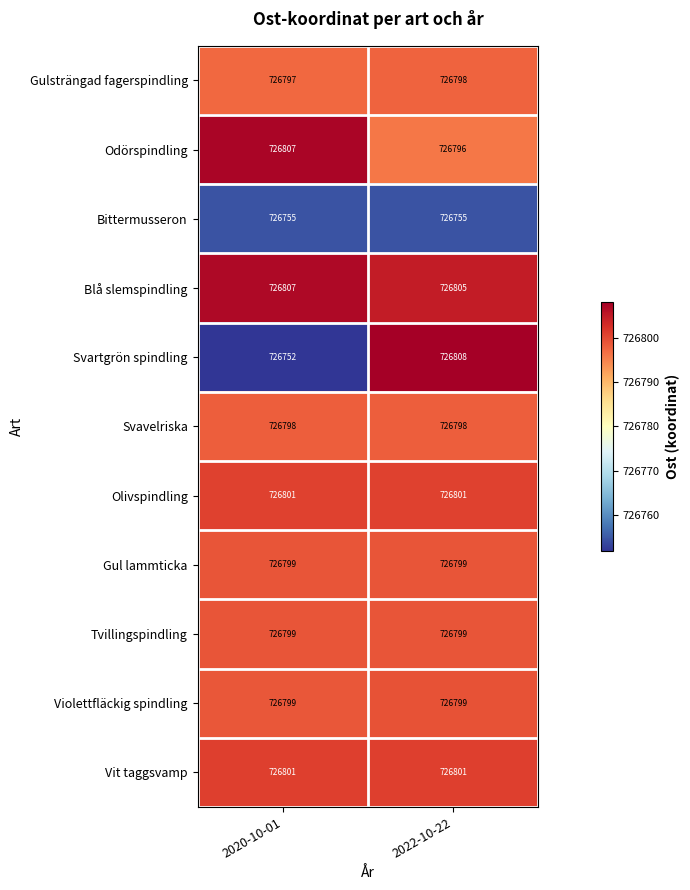

The value of Blå slemspindling at 2022-10-22 is 726805. True or false?

True